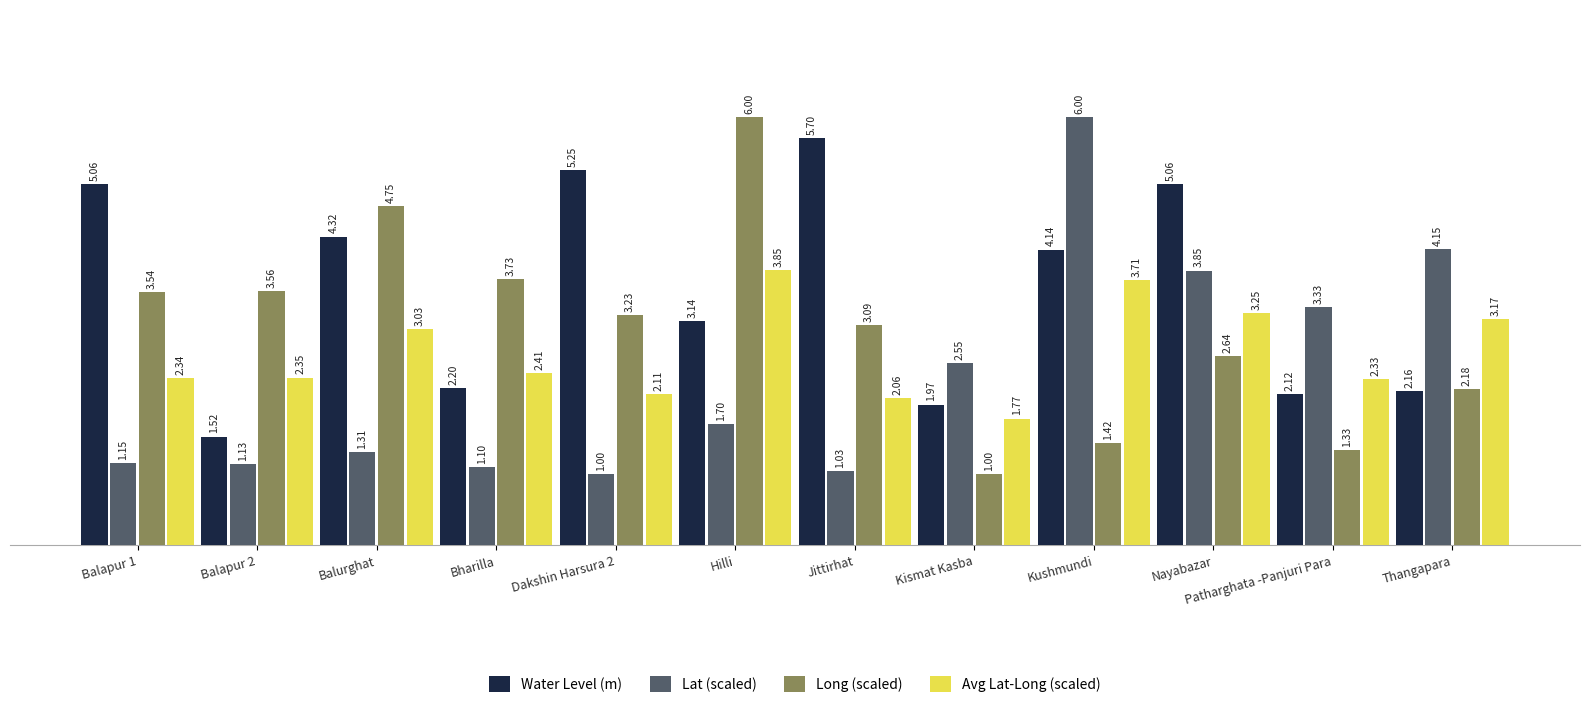

What is the average value of the Avg Lat-Long (scaled) series?

2.7